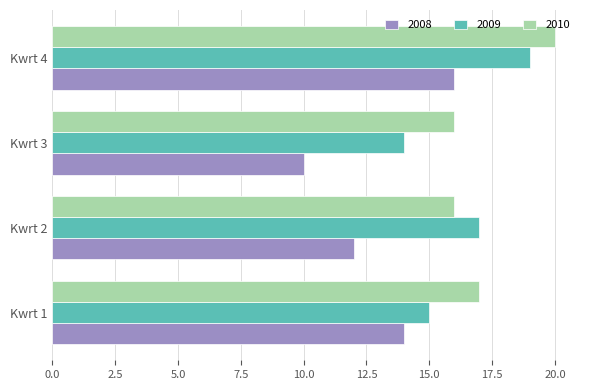

True or false: 2009 has a value of 19 at Kwrt 4.

True